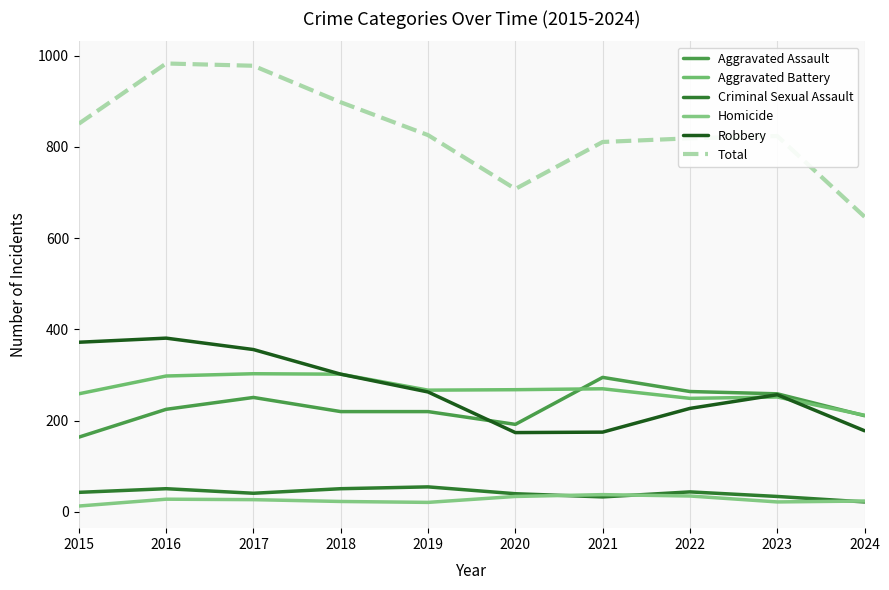

Is it true that Aggravated Assault equals 99 at 2022?

False